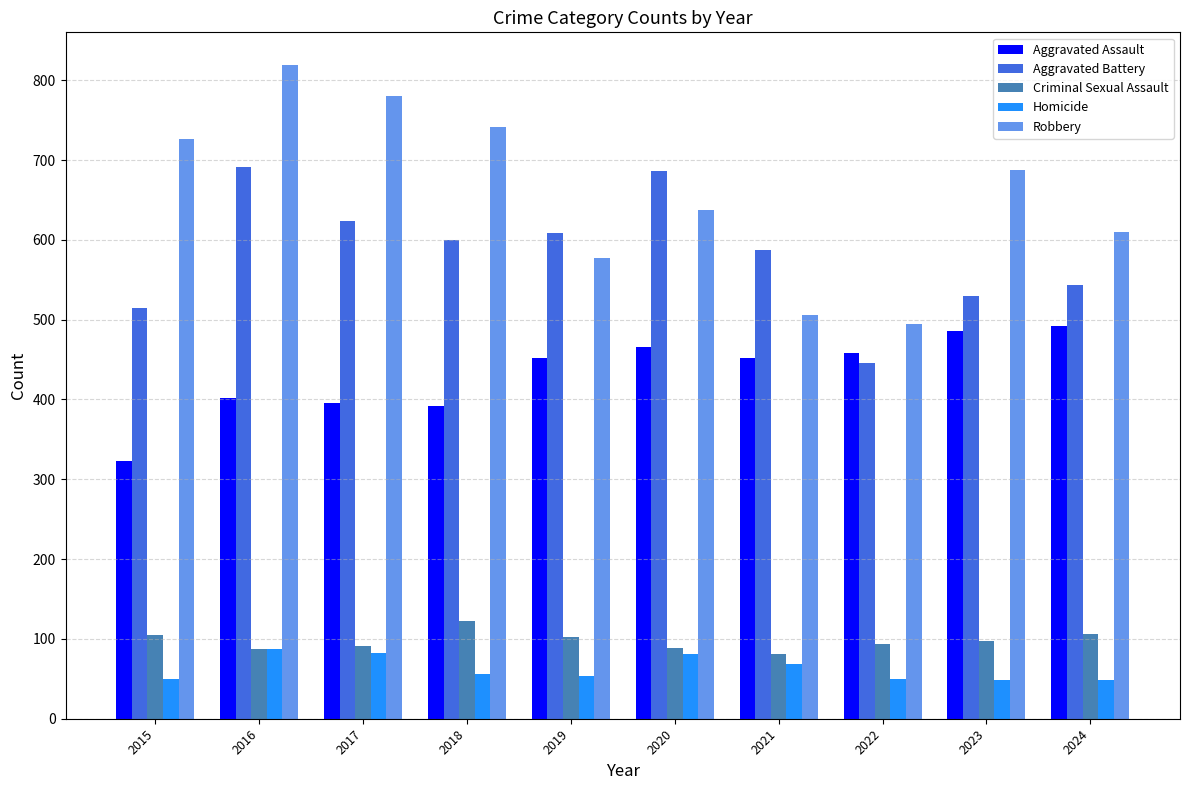

What is the lowest value of the Homicide series?

48